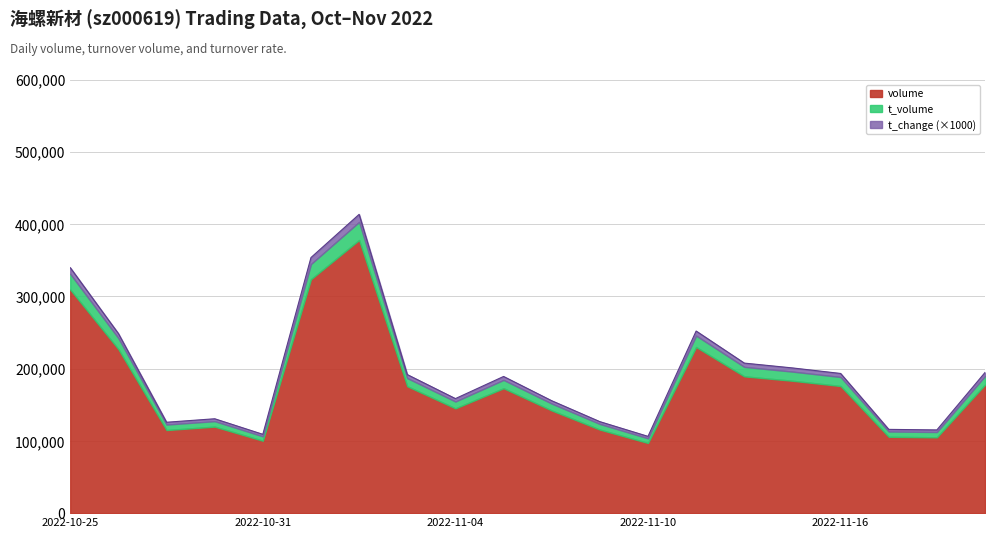

Reading right to left, transcribe all the data shown in this chart.

t_change: 2022-11-21=4.9	2022-11-18=2.9	2022-11-17=2.9	2022-11-16=4.9	2022-11-15=5.1	2022-11-14=5.3	2022-11-11=6.4	2022-11-10=2.7	2022-11-09=3.2	2022-11-08=4.0	2022-11-07=4.8	2022-11-04=4.0	2022-11-03=4.9	2022-11-02=10.5	2022-11-01=9.0	2022-10-31=2.8	2022-10-28=3.3	2022-10-27=3.2	2022-10-26=6.3	2022-10-25=8.6
t_volume: 2022-11-21=11899.0	2022-11-18=7318.0	2022-11-17=7338.0	2022-11-16=12479.0	2022-11-15=12677.0	2022-11-14=13076.0	2022-11-11=15759.0	2022-11-10=6453.0	2022-11-09=7792.0	2022-11-08=9529.0	2022-11-07=11472.0	2022-11-04=9445.0	2022-11-03=11276.0	2022-11-02=24981.0	2022-11-01=20996.0	2022-10-31=6087.0	2022-10-28=7549.0	2022-10-27=7608.0	2022-10-26=15259.0	2022-10-25=21714.0
volume: 2022-11-21=177787.0	2022-11-18=104916.0	2022-11-17=105633.0	2022-11-16=175903.0	2022-11-15=183165.0	2022-11-14=189273.0	2022-11-11=229827.0	2022-11-10=97081.0	2022-11-09=115603.0	2022-11-08=142072.0	2022-11-07=172839.0	2022-11-04=145015.0	2022-11-03=175573.0	2022-11-02=377929.0	2022-11-01=323666.0	2022-10-31=100201.0	2022-10-28=119707.0	2022-10-27=114963.0	2022-10-26=226924.0	2022-10-25=309324.0